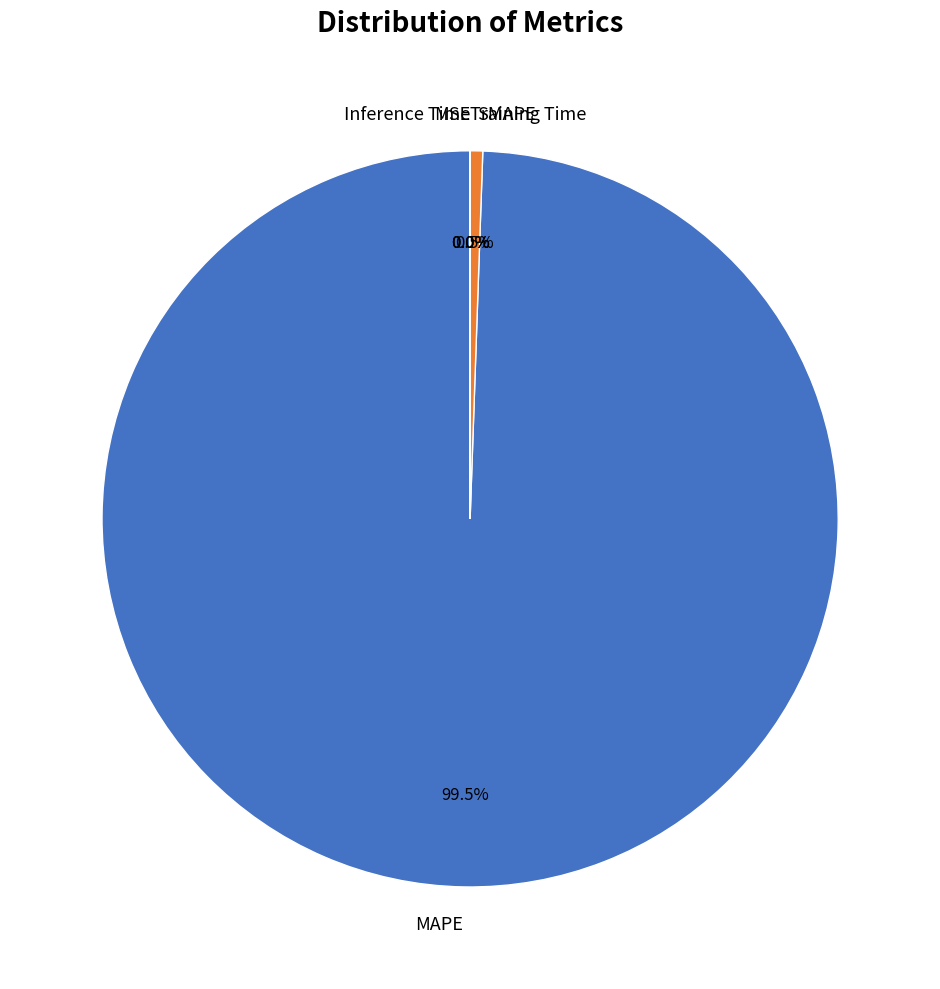

Which category accounts for the majority?

MAPE